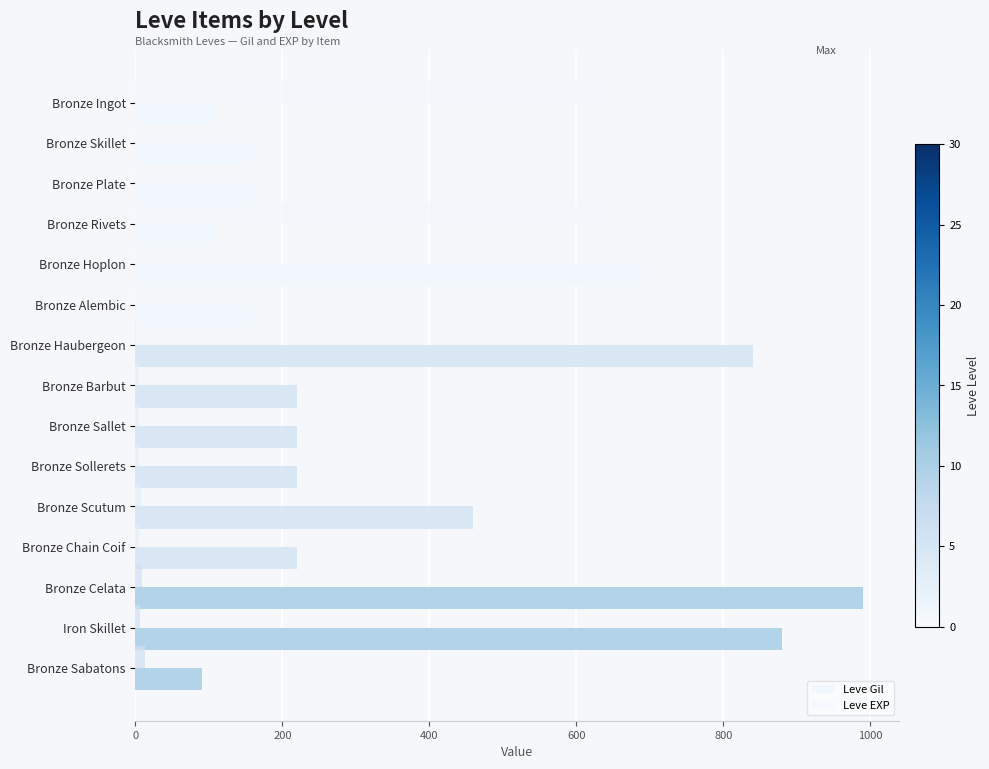

What is the value of the Leve Gil bar at the 12th from the left?

220